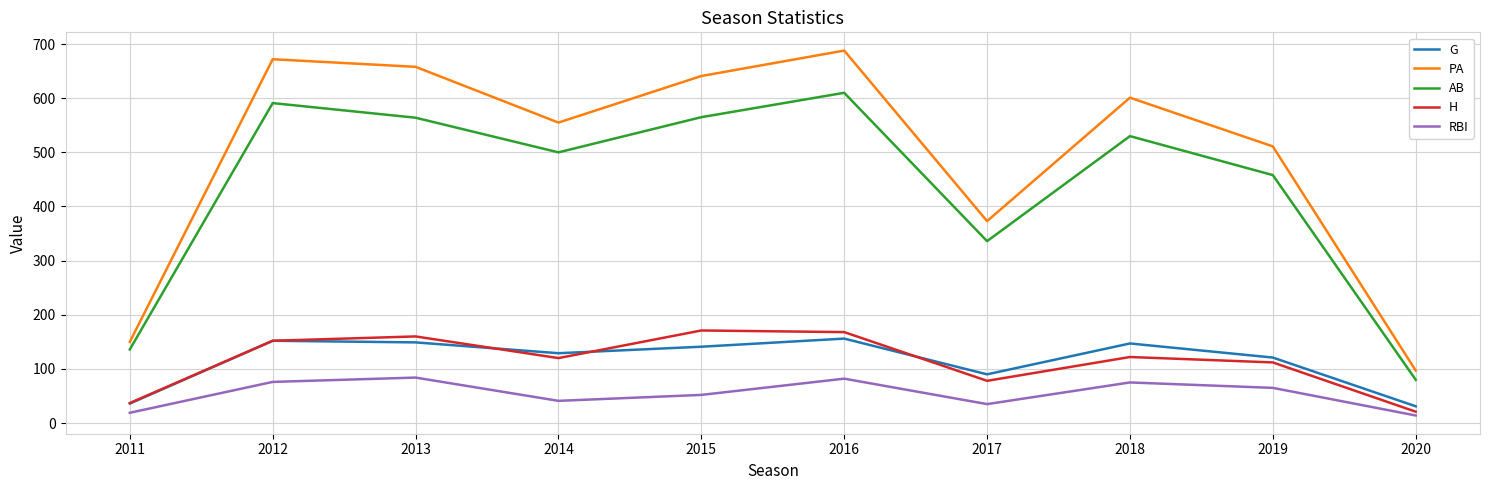

At which category is the sum across all series the highest?

2016